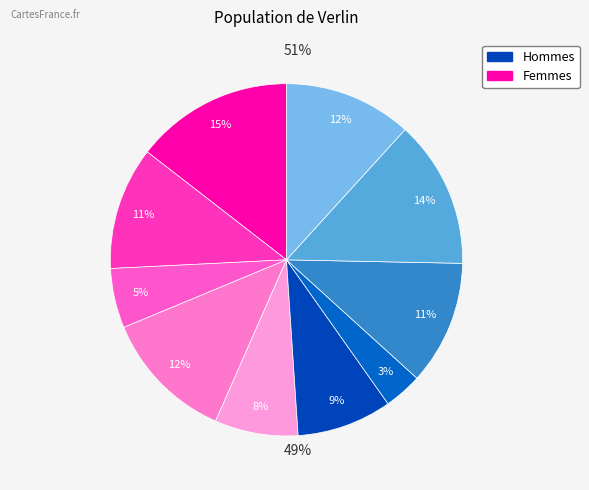

Does any single category account for the majority?

No